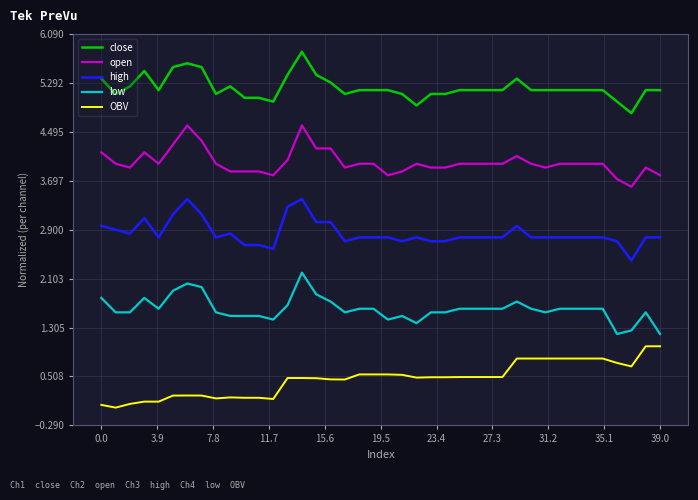

How many lines are shown in the chart?

5